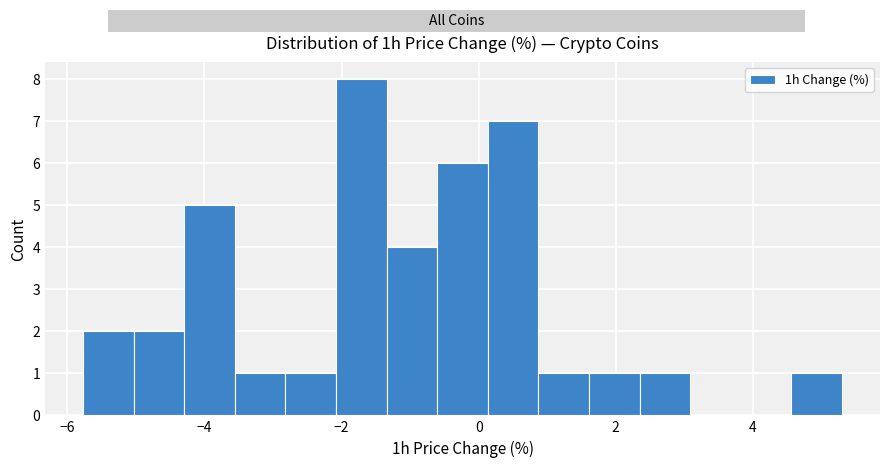

Read against the x-axis, roughly where is the centre of the tallest bar?

-1.8